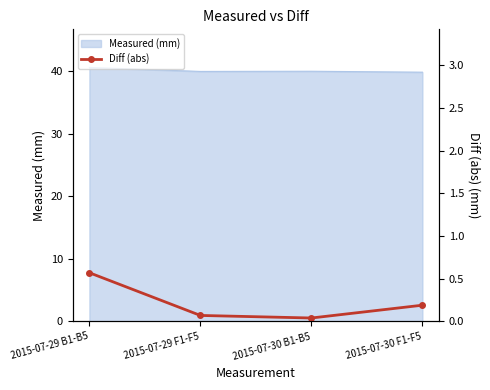

Is it true that the value at 2015-07-30 B1-B5 is 0.1?

False